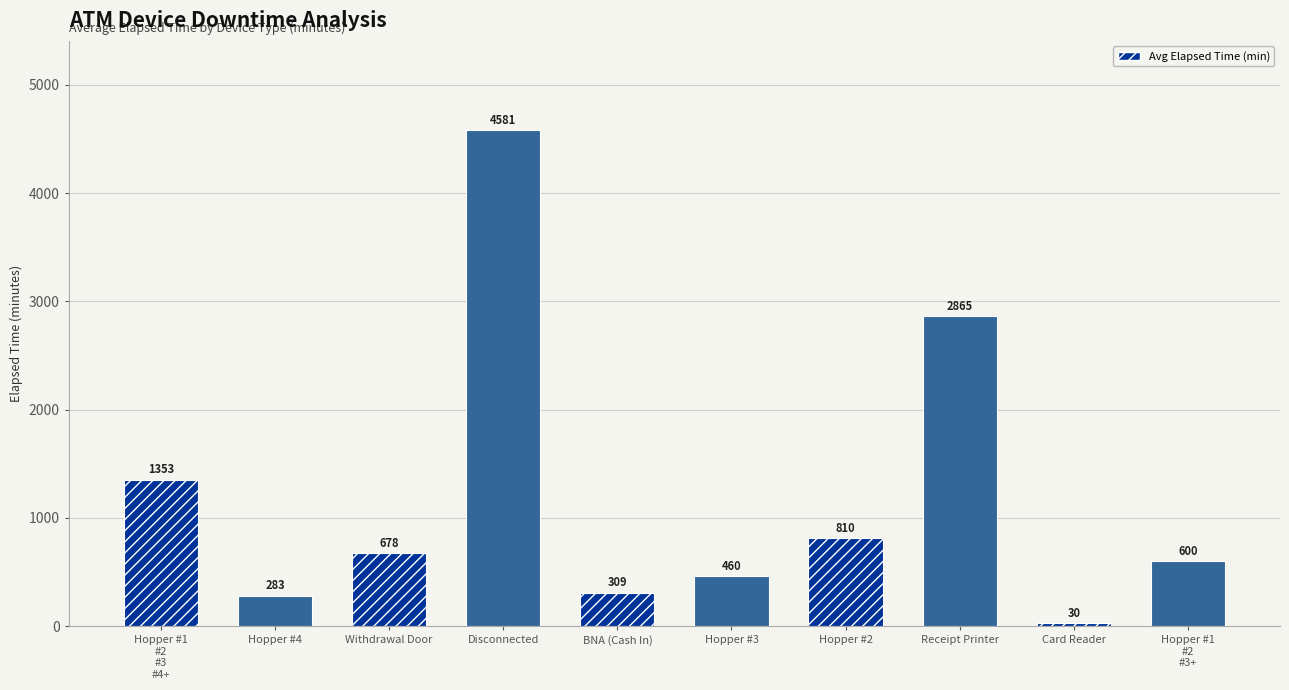

How many distinct data groups are displayed?

1